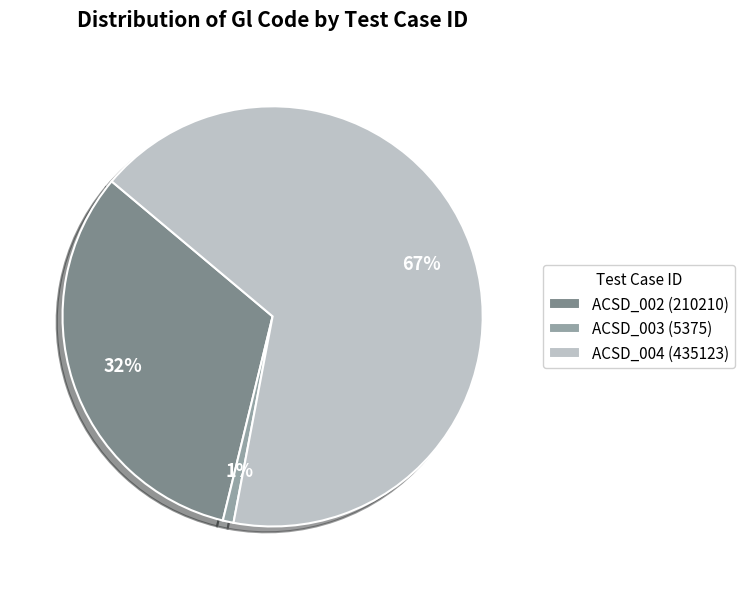

To the nearest percent, what portion does ACSD_002 represent?

32%